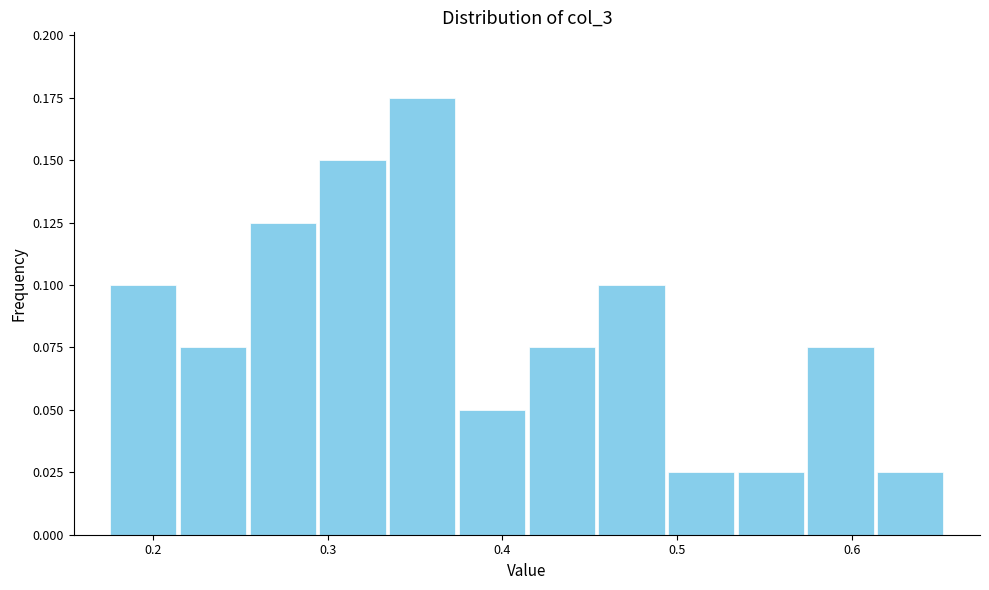

Read against the x-axis, roughly where is the centre of the tallest bar?

0.35